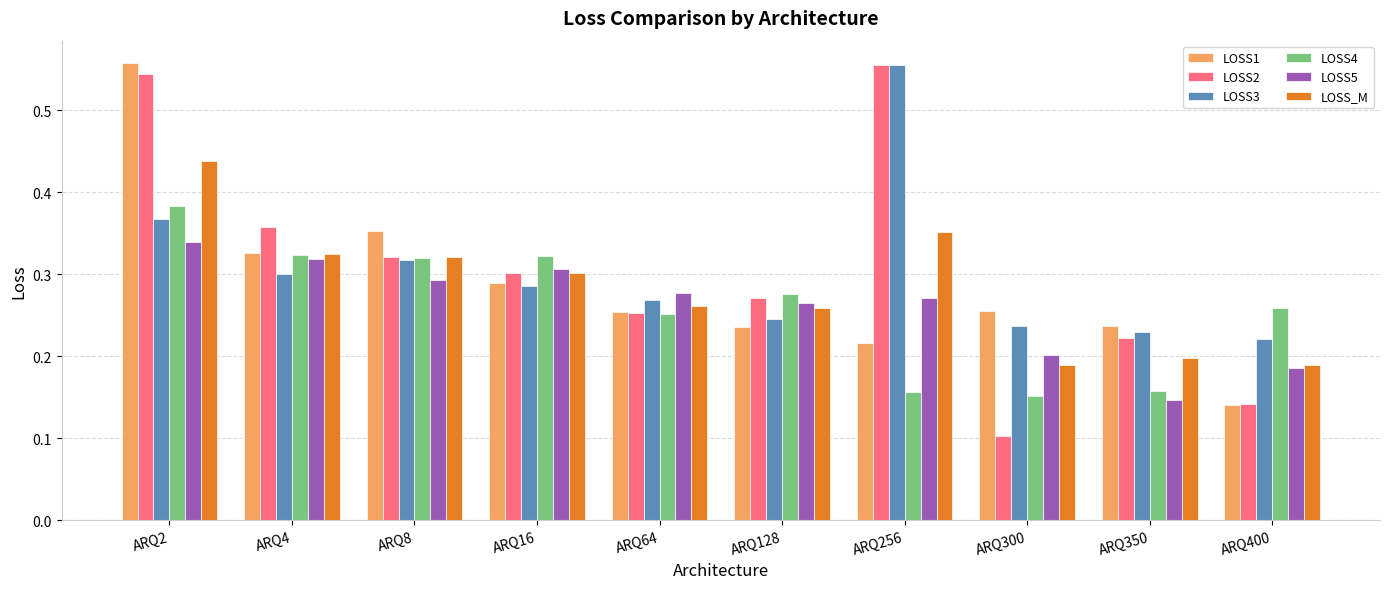

The LOSS2 series shows 0.3 at ARQ64. True or false?

True